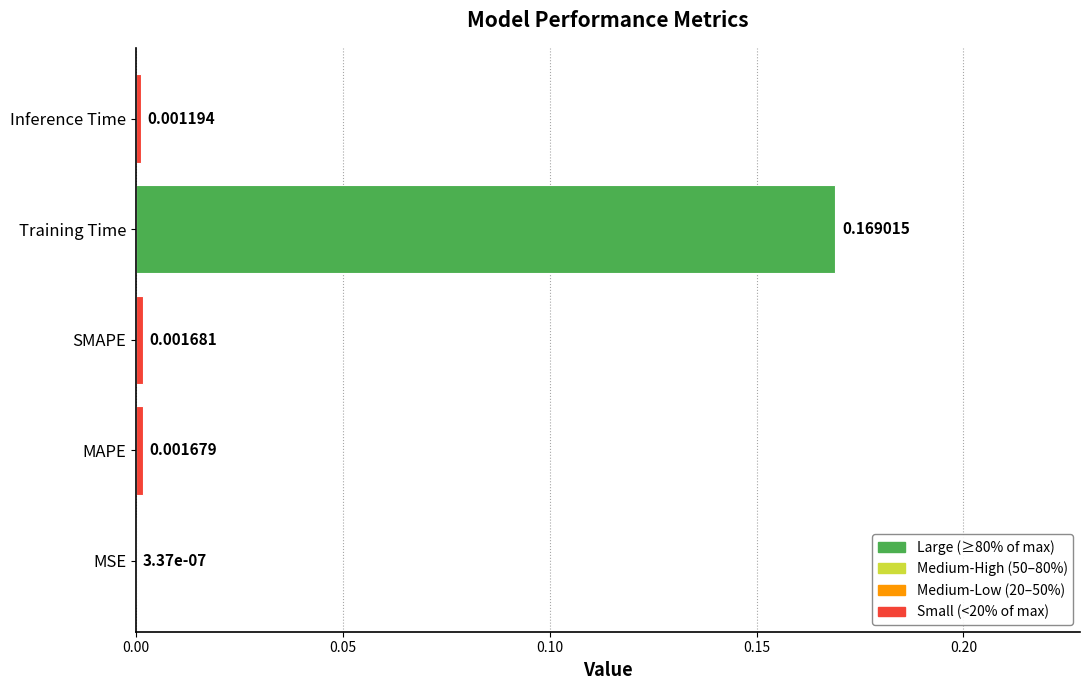

Which label corresponds to the largest value in the chart?

Training Time